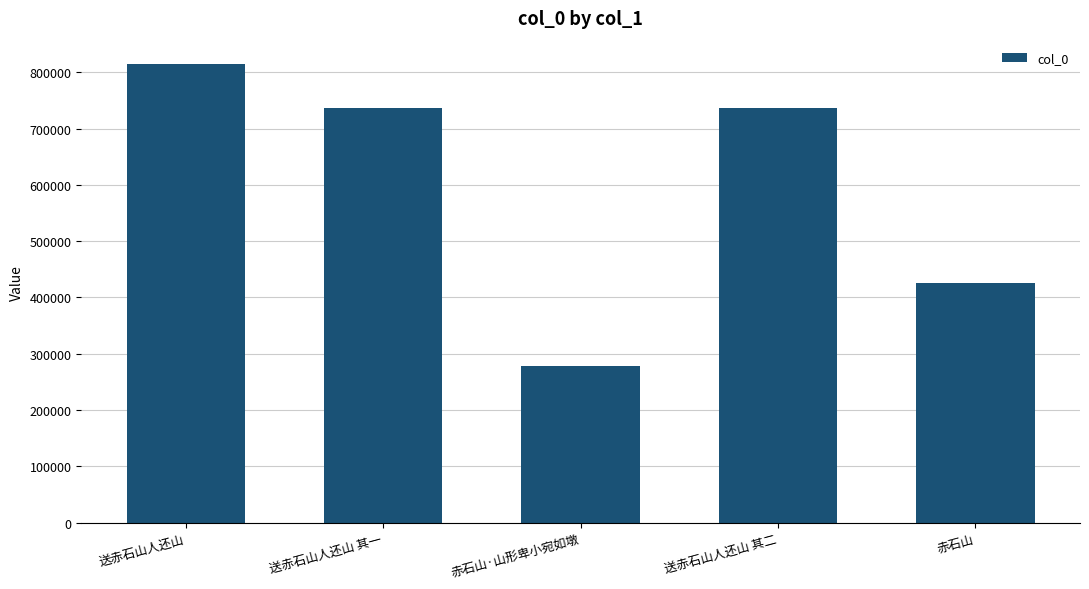

Is it true that the value at 赤石山·山形卑小宛如墩 is 452774?

False